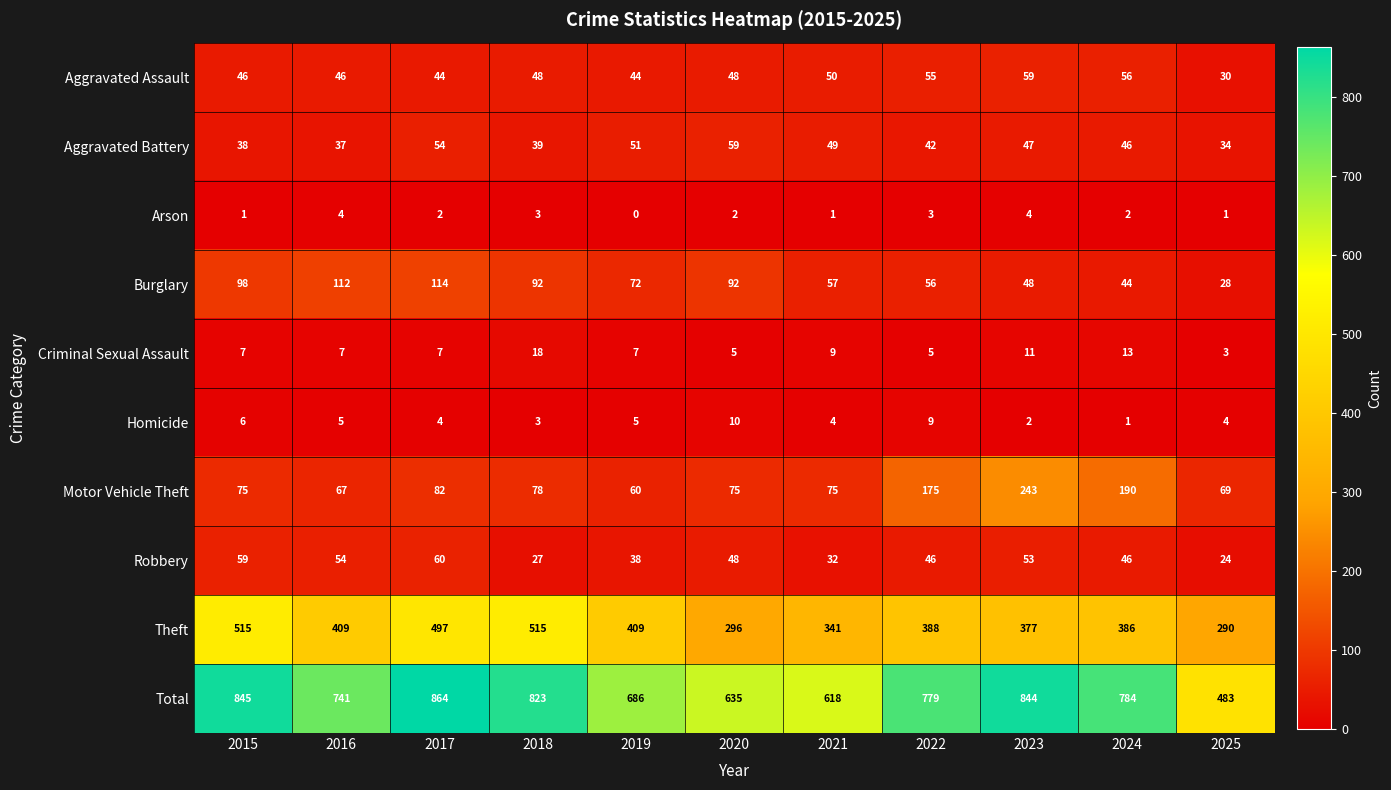

At 2021, list the series in order from smallest to largest.

Arson, Homicide, Criminal Sexual Assault, Robbery, Aggravated Battery, Aggravated Assault, Burglary, Motor Vehicle Theft, Theft, Total